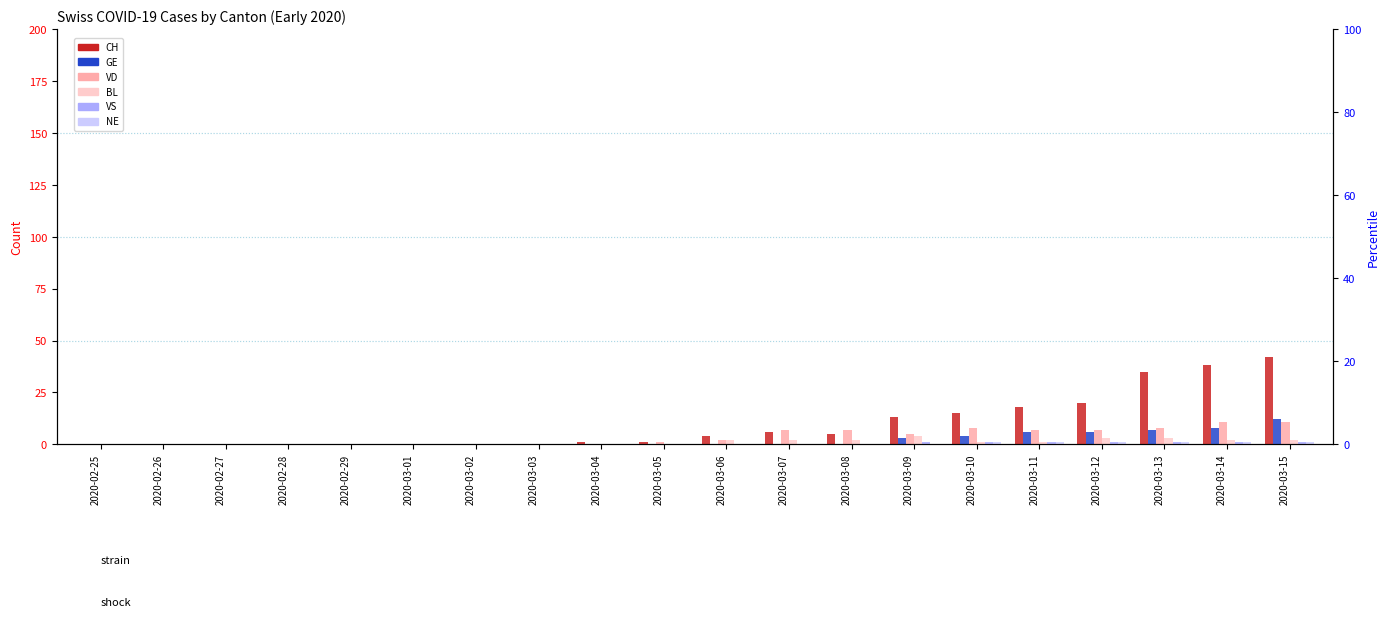

Which series changed the most between 2020-02-29 and 2020-03-07?

VD